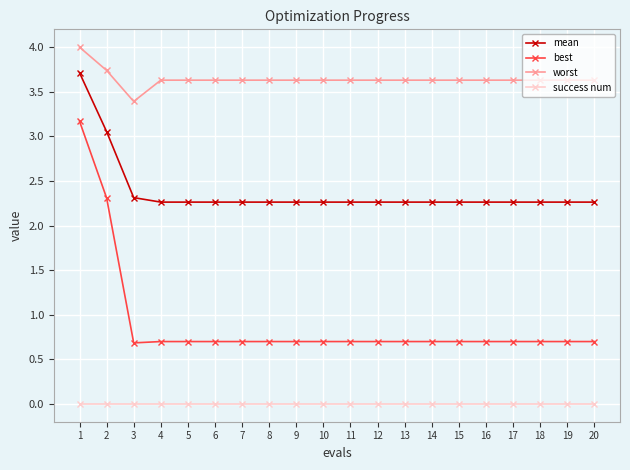

How many lines are shown in the chart?

4